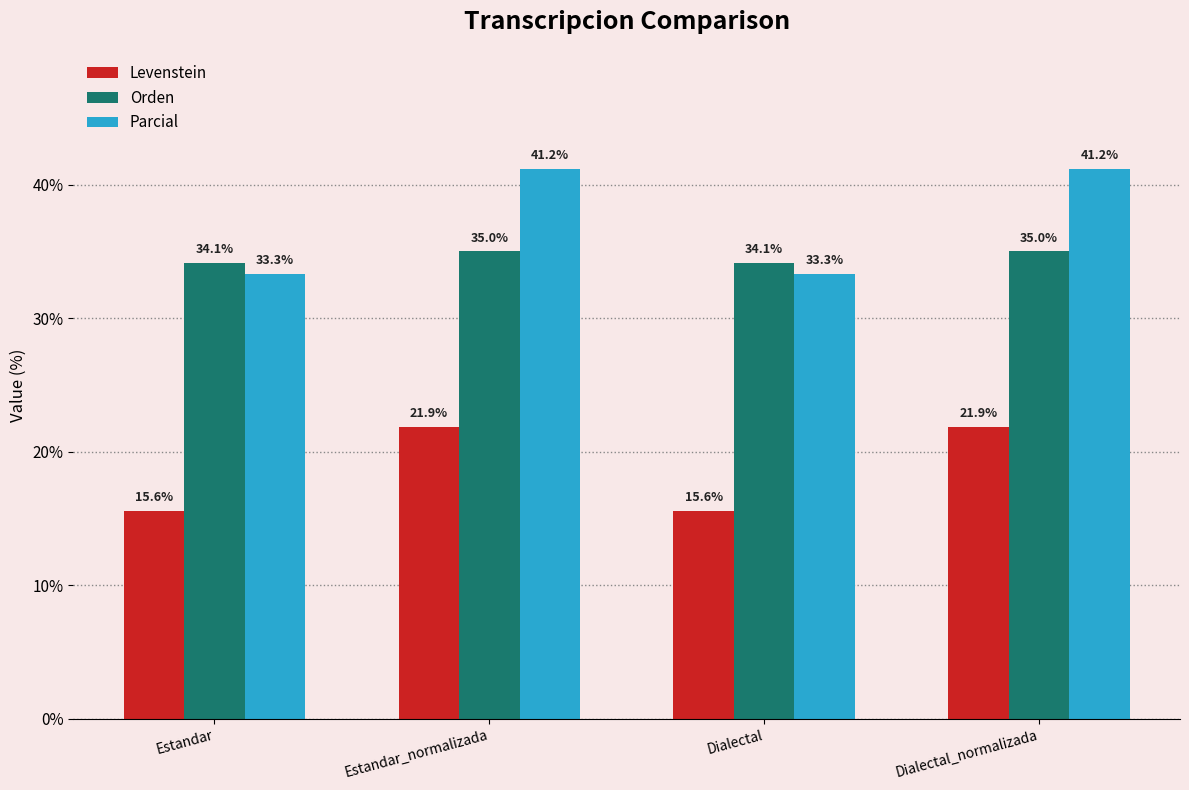

Which series has the largest total across all categories?

Parcial